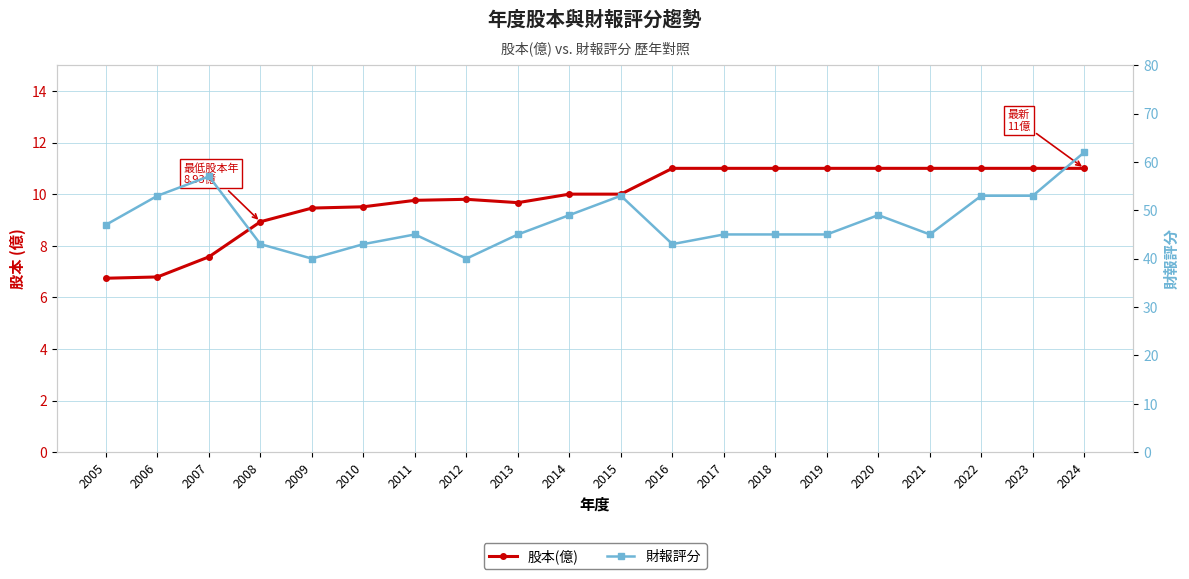

Reading left to right, extract all data points from this chart.

股本(億): 11.0	11.0	11.0	11.0	11.0	11.0	11.0	11.0	11.0	10.0	10.0	9.7	9.8	9.8	9.5	9.5	8.9	7.6	6.8	6.7
財報評分: 62.0	53.0	53.0	45.0	49.0	45.0	45.0	45.0	43.0	53.0	49.0	45.0	40.0	45.0	43.0	40.0	43.0	57.0	53.0	47.0